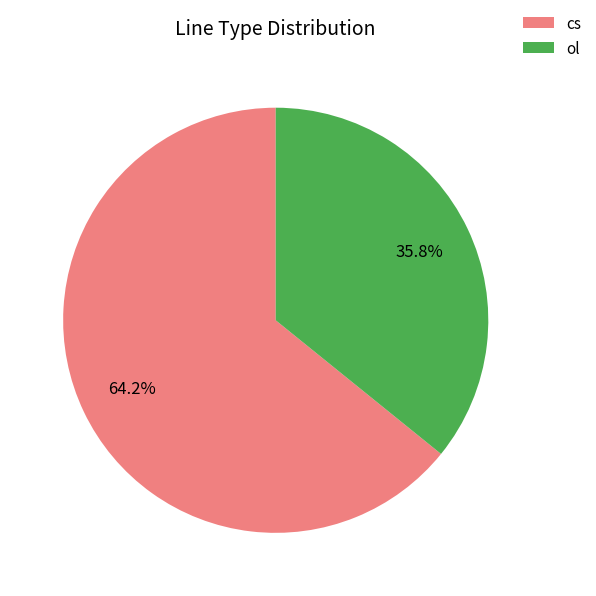

Does cs account for over 50% of the chart?

Yes